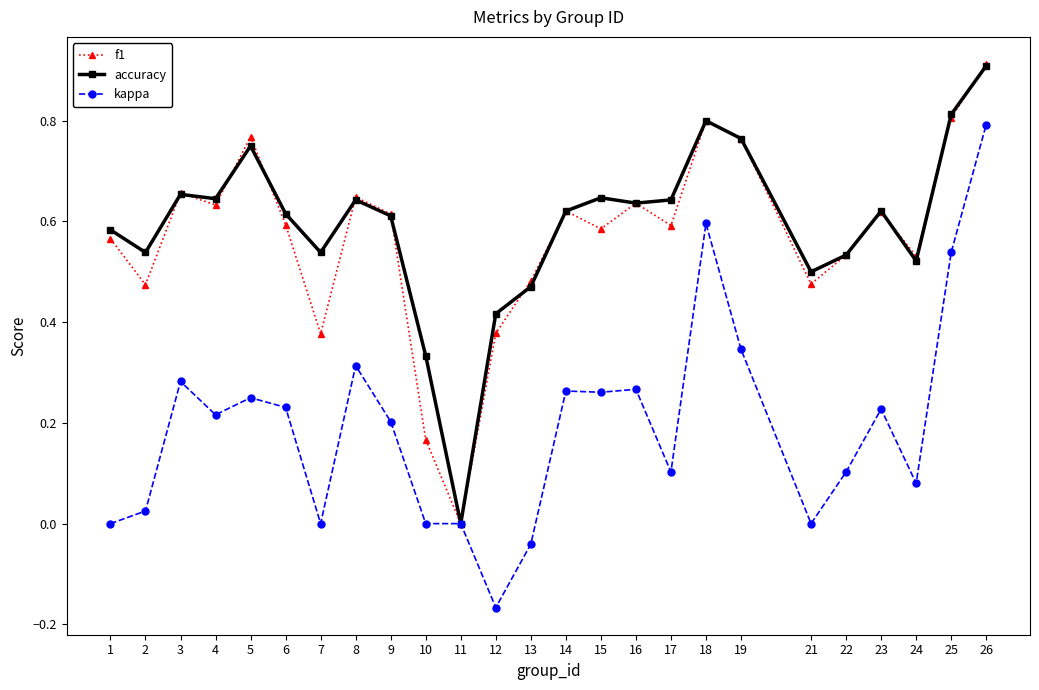

The accuracy series shows 0.6 at 15. True or false?

True